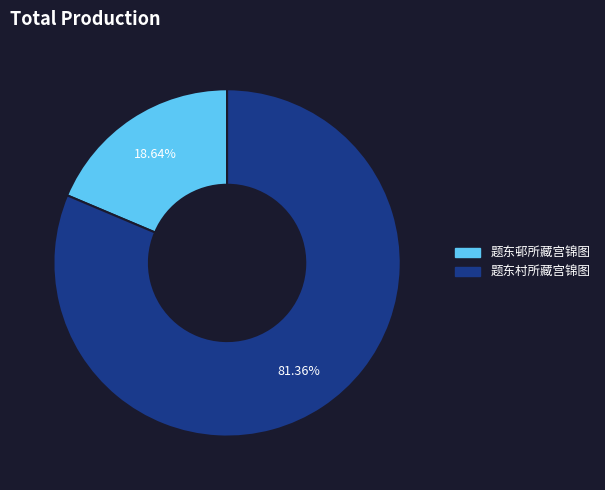

To the nearest percent, what is the difference between the 题东村所藏宫锦图 and 题东邨所藏宫锦图 slice percentages?

63%